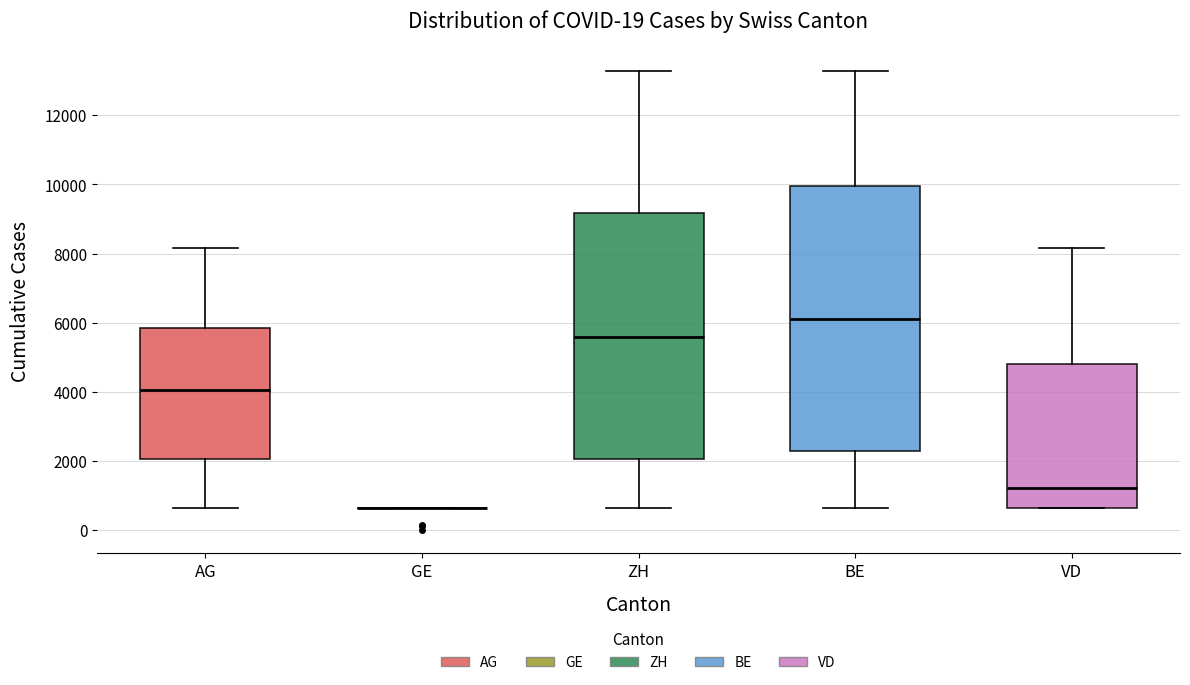

Reading left to right, read every box against the y-axis: the position of its median line, the range the box covers, and the ends of its whiskers. The values are not printed on the chart, so give them approximately, as read against the axis.

AG: median 4000, box 2000 to 5800, whiskers 600 to 8200
GE: box collapsed to a line at 600, whiskers 600 to 600
ZH: median 5600, box 2000 to 9200, whiskers 600 to 13200
BE: median 6200, box 2200 to 10000, whiskers 600 to 13200
VD: median 1200, box 600 to 4800, whiskers 600 to 8200